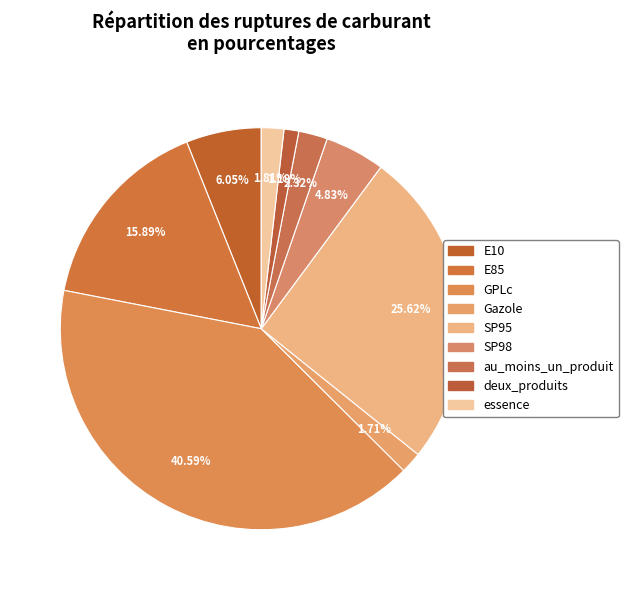

Rank the categories by value from lowest to highest.

deux_produits, Gazole, essence, au_moins_un_produit, SP98, E10, E85, SP95, GPLc